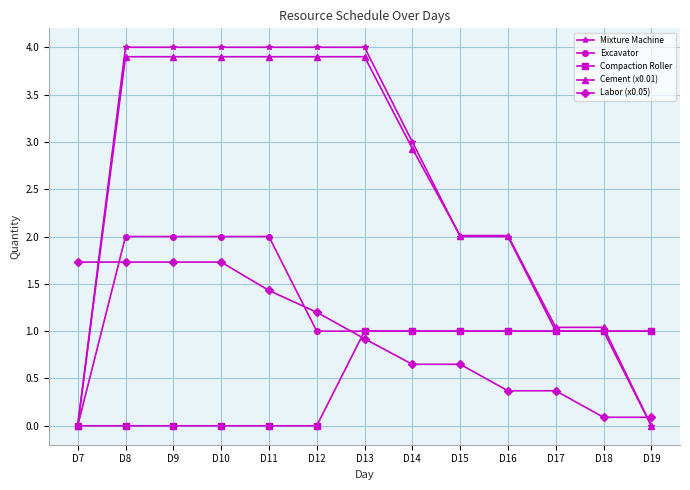

Which series changed the most between D10 and D11?

Labor (x0.05)